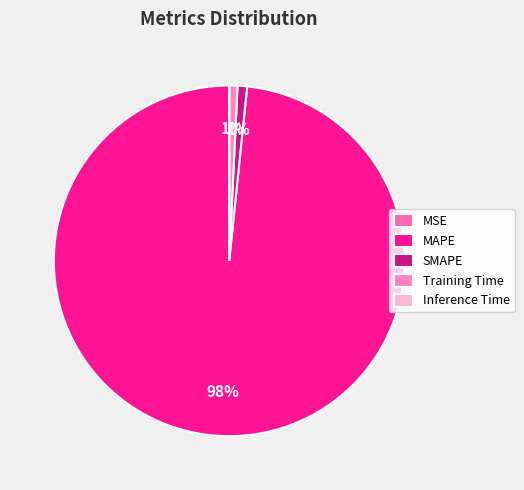

What is the smallest slice in the pie chart?

MSE